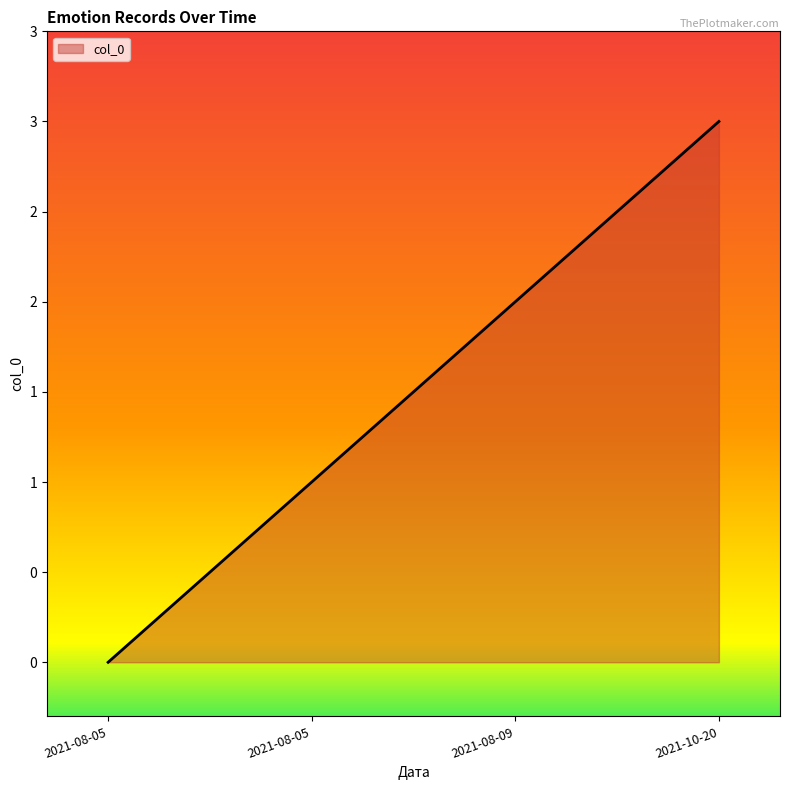

Count the values in the range 1 to 3.

3